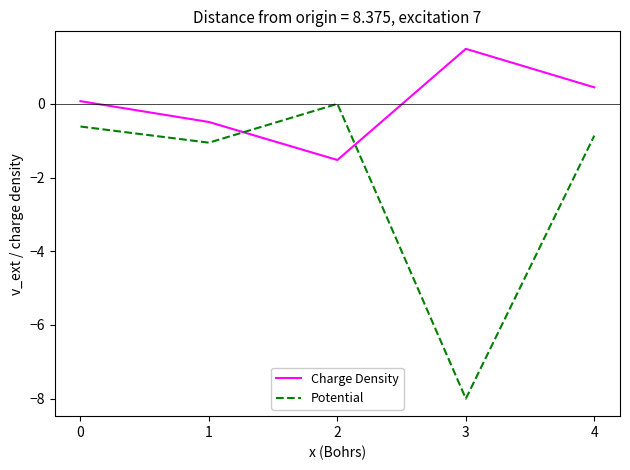

Rank the series at 0 from highest to lowest value.

Charge Density, Potential